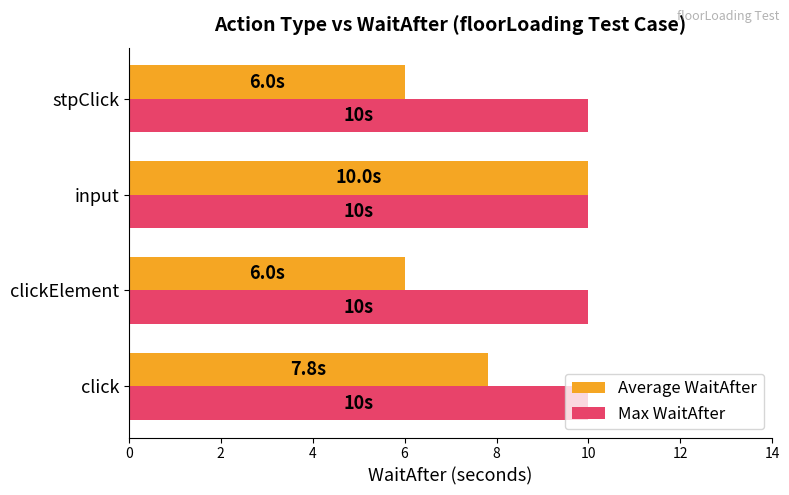

At stpClick, list the series in order from largest to smallest.

Max WaitAfter, Average WaitAfter